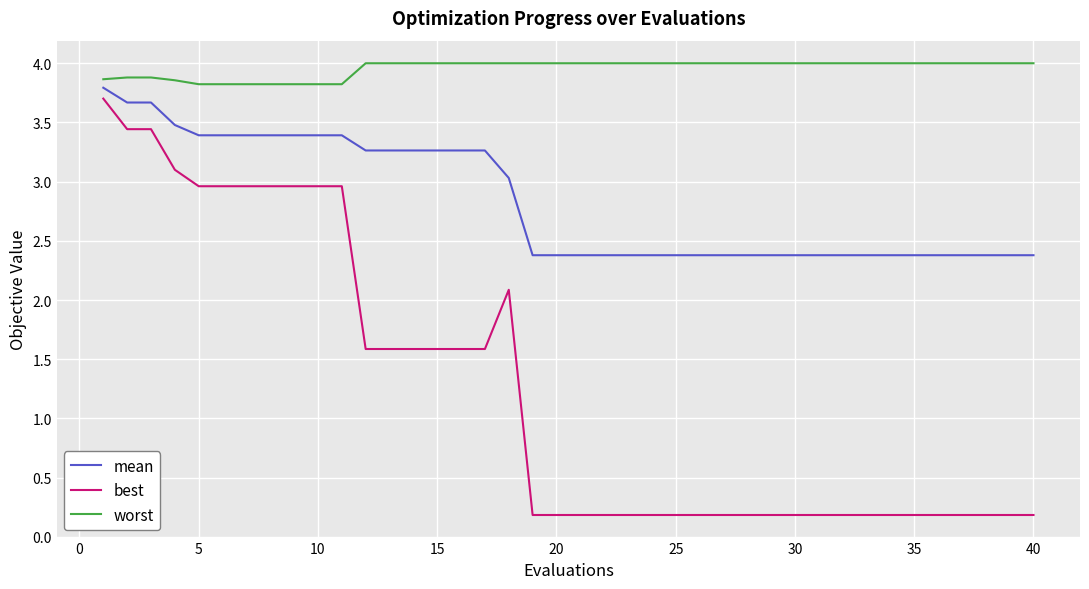

What is the greatest value displayed?

4.0